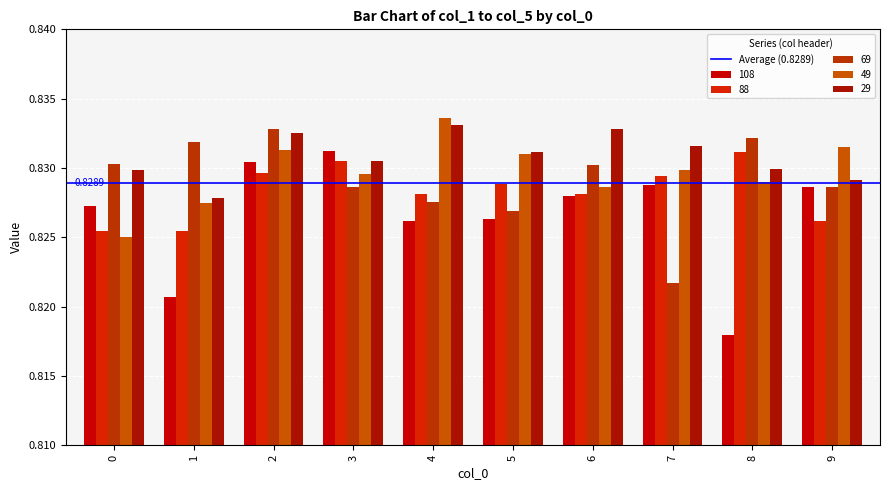

Are the bars grouped side by side (vs. stacked)?

Yes